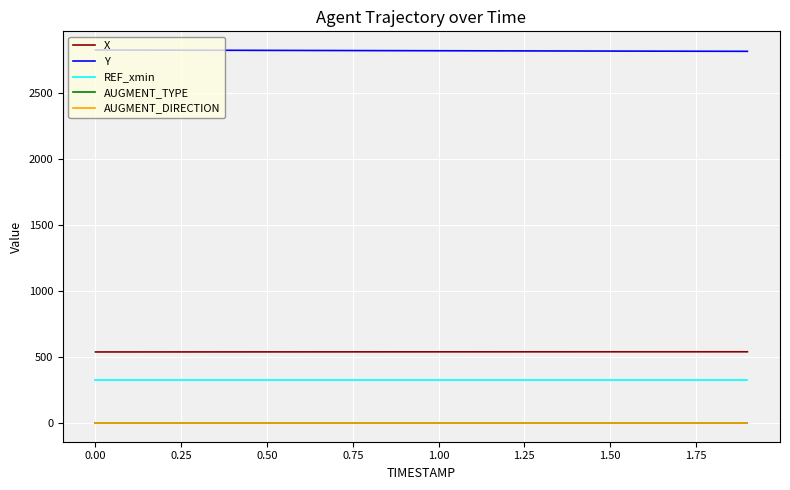

True or false: X and REF_xmin cross at least once.

False